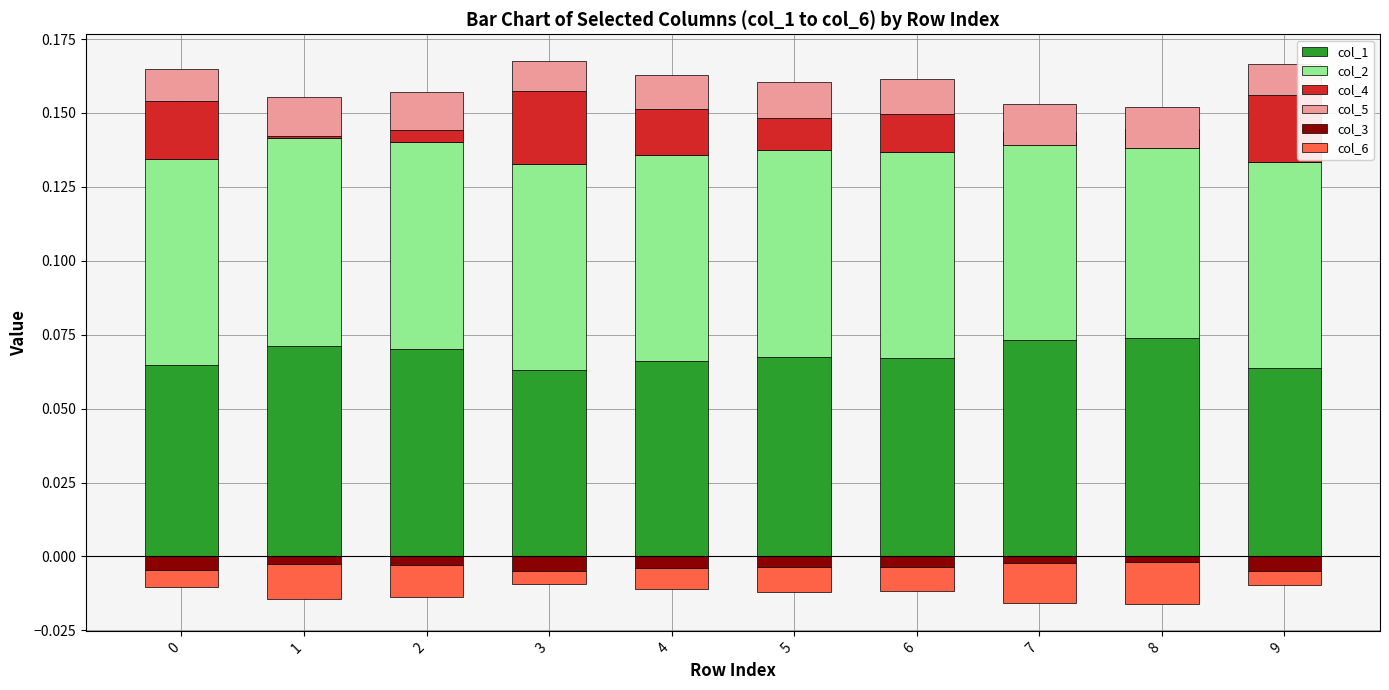

Between 5 and 7, which is larger?

7